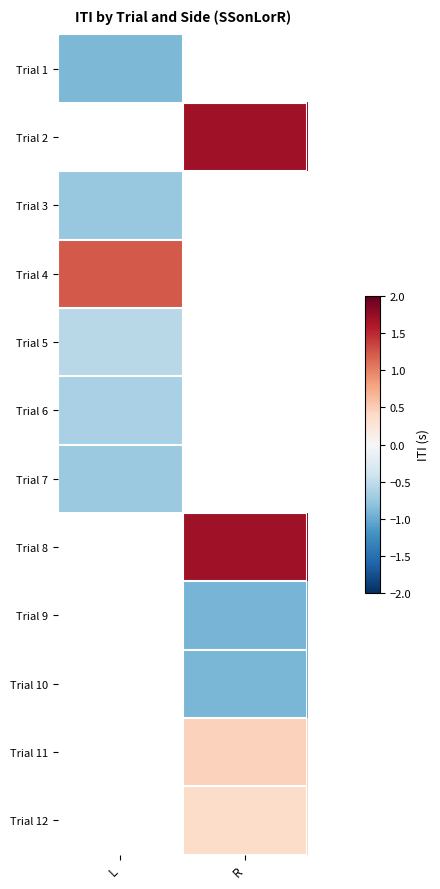

What is the lowest value of the Trial 7 series?

-0.7